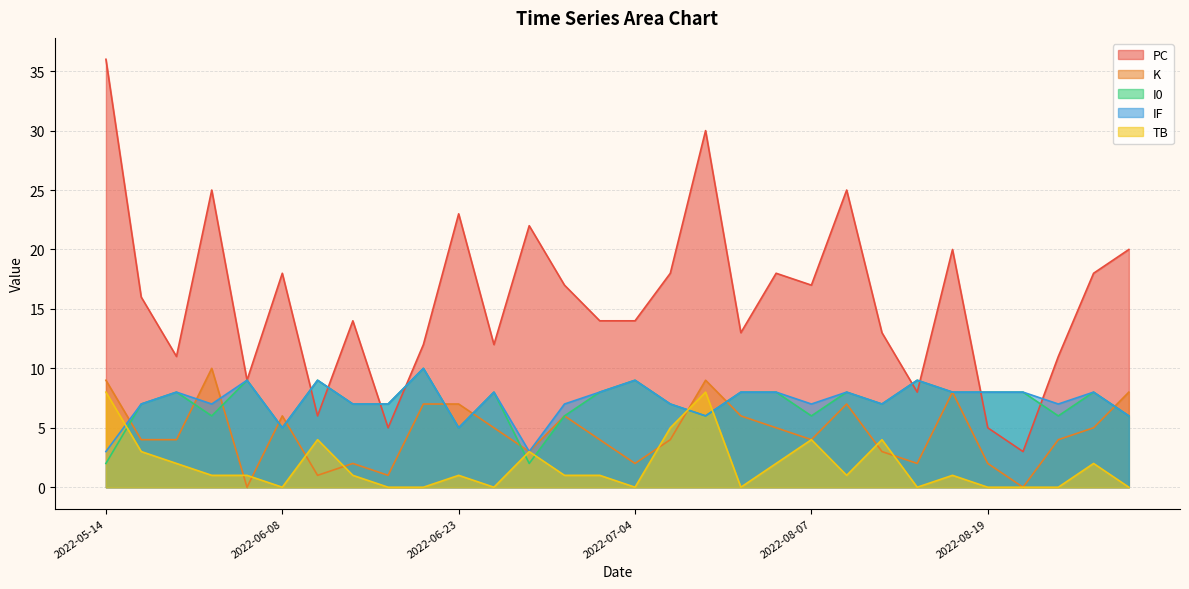

Reading left to right, extract all data points from this chart.

PC: 36	16	11	25	9	18	6	14	5	12	23	12	22	17	14	14	18	30	13	18	17	25	13	8	20	5	3	11	18	20
K: 9	4	4	10	0	6	1	2	1	7	7	5	3	6	4	2	4	9	6	5	4	7	3	2	8	2	0	4	5	8
TB: 8	3	2	1	1	0	4	1	0	0	1	0	3	1	1	0	5	8	0	2	4	1	4	0	1	0	0	0	2	0
I0: 2	7	8	6	9	5	9	7	7	10	5	8	2	6	8	9	7	6	8	8	6	8	7	9	8	8	8	6	8	6
IF: 3	7	8	7	9	5	9	7	7	10	5	8	3	7	8	9	7	6	8	8	7	8	7	9	8	8	8	7	8	6